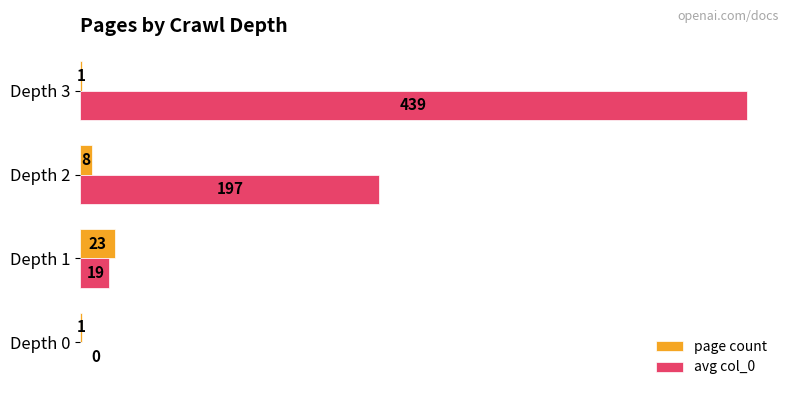

What is the sum of all page count values?

33